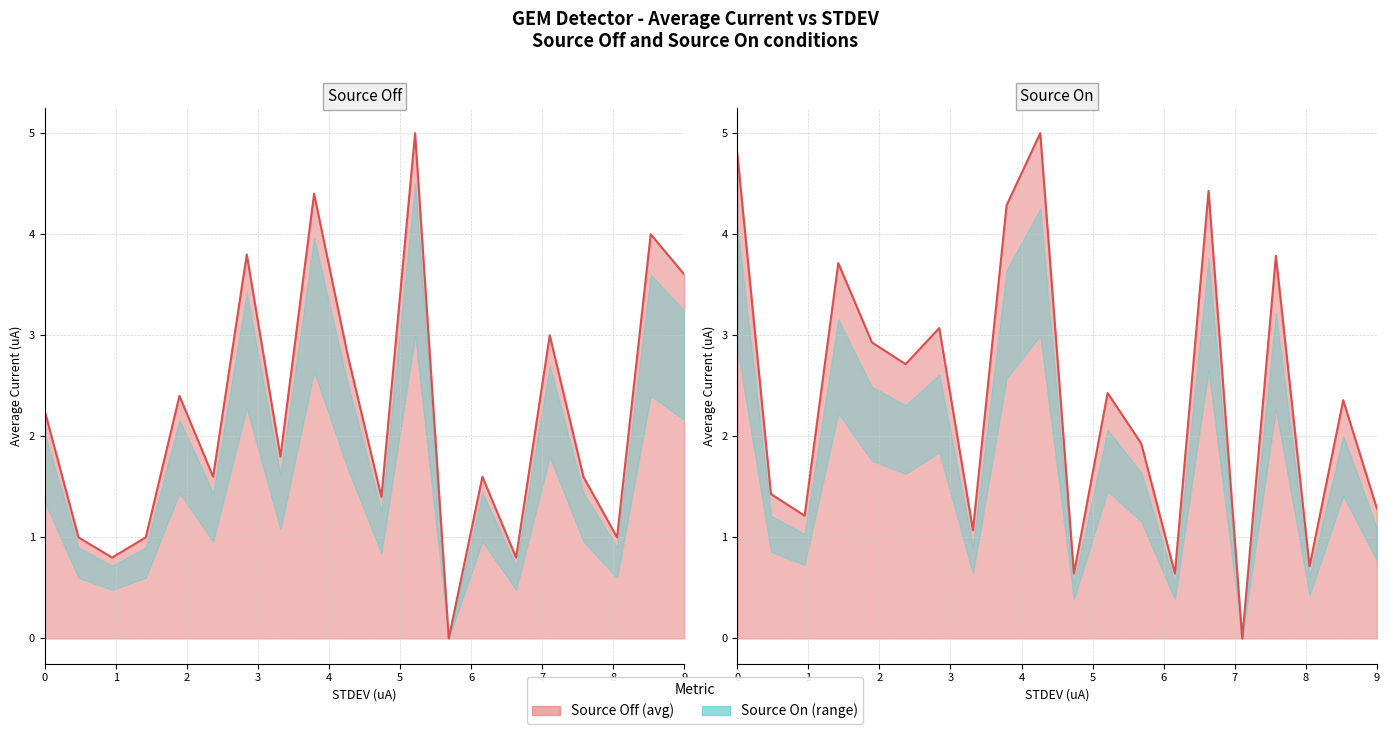

What is the average value of the Source On line series?

2.4